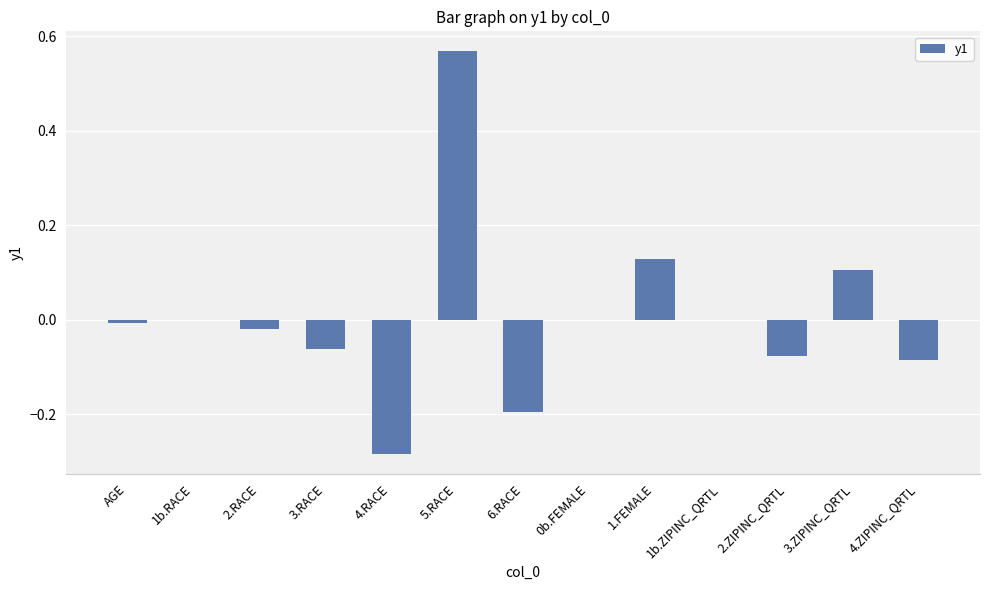

The value at 5.RACE is 0.1. True or false?

False